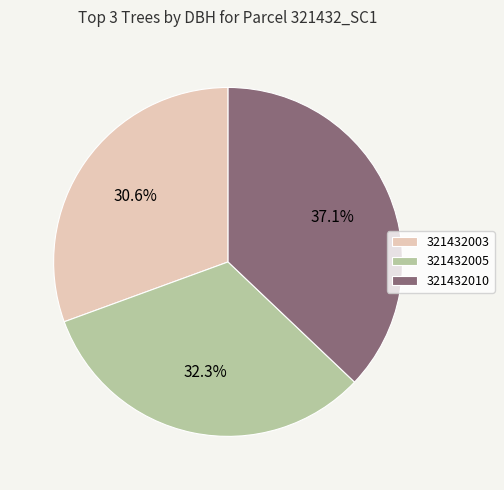

Between 321432010 and 321432005, which is larger?

321432010